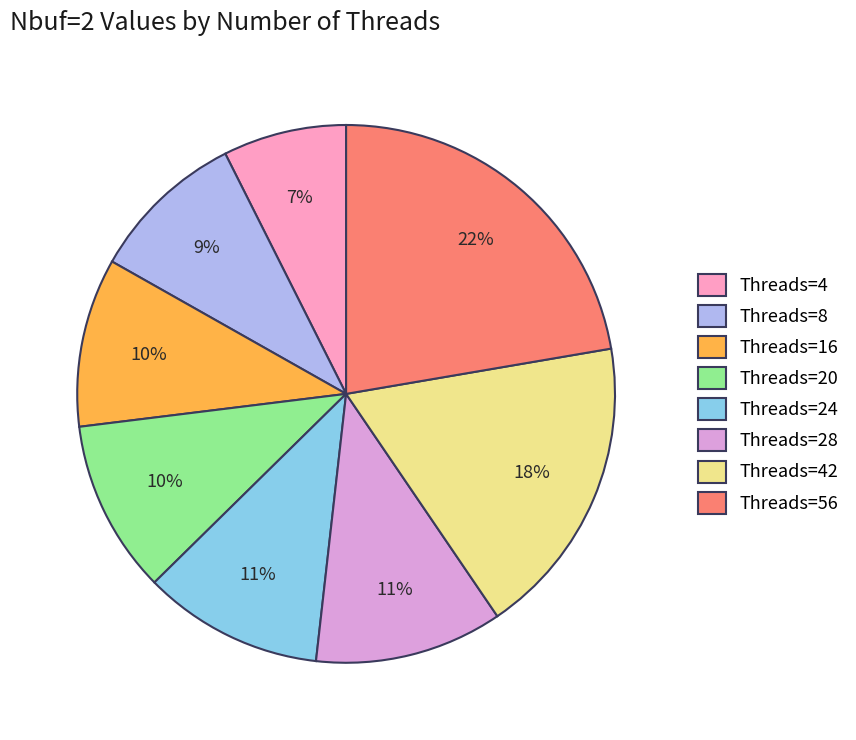

Which has a higher value, Threads=4 or Threads=16?

Threads=16